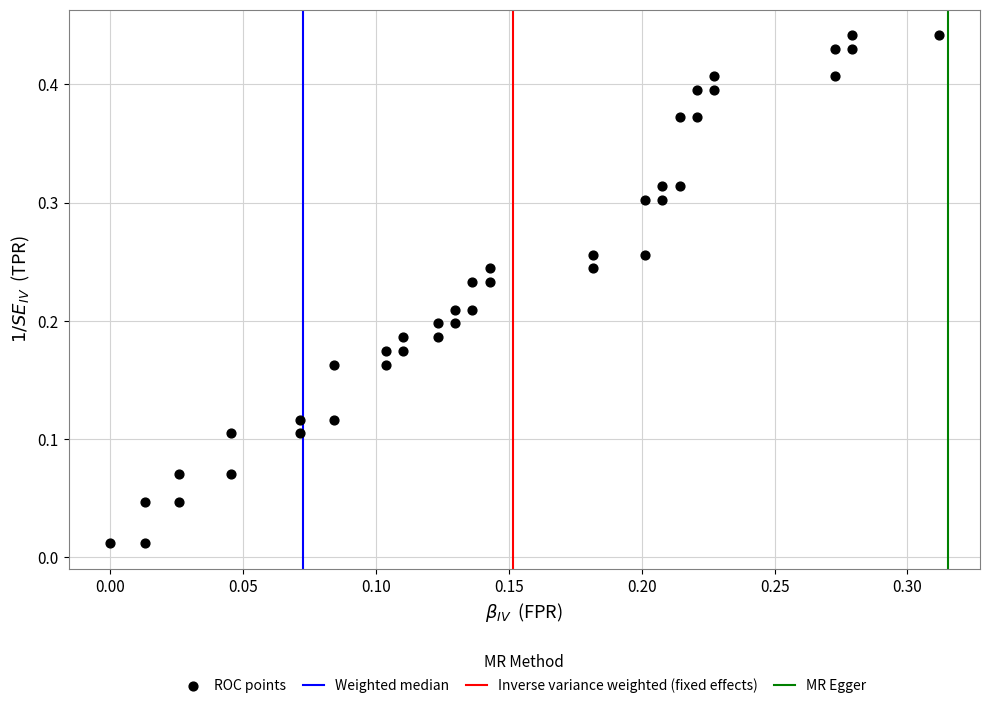

Count the number of points in this scatter plot.

40